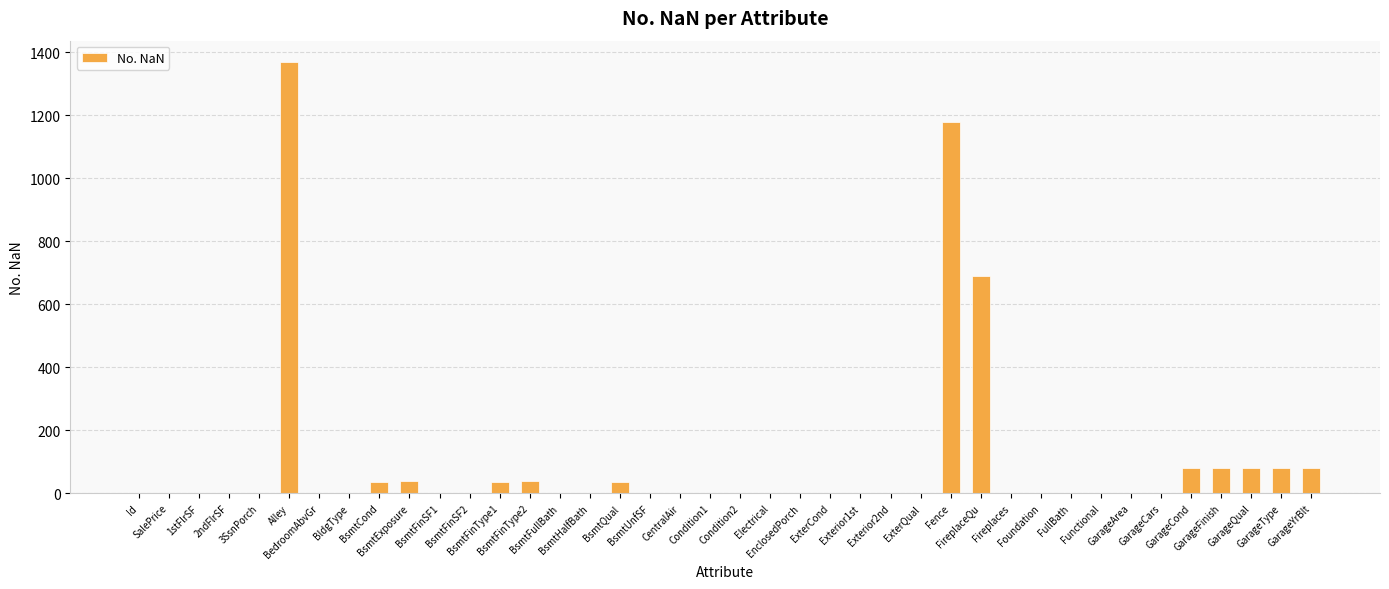

What is the sum of all values?

3831